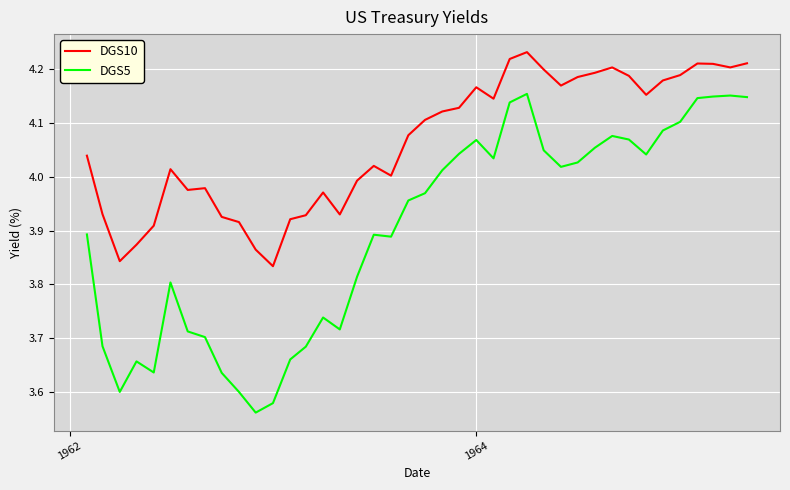

True or false: DGS5 and DGS10 cross at least once.

False